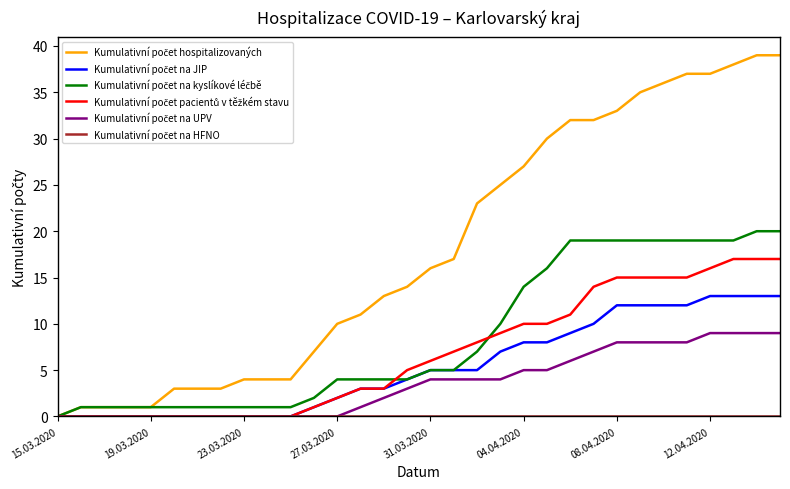

What is the maximum value shown in the chart?

39